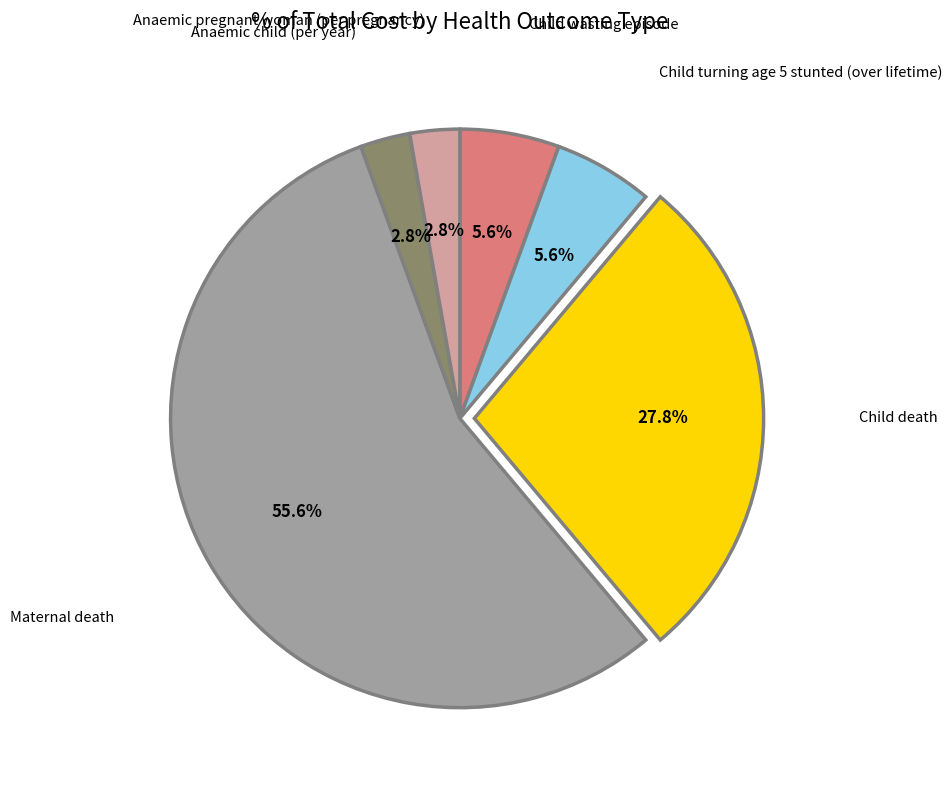

Between Anaemic pregnant woman (per pregnancy) and Child turning age 5 stunted (over lifetime), which is larger?

Child turning age 5 stunted (over lifetime)